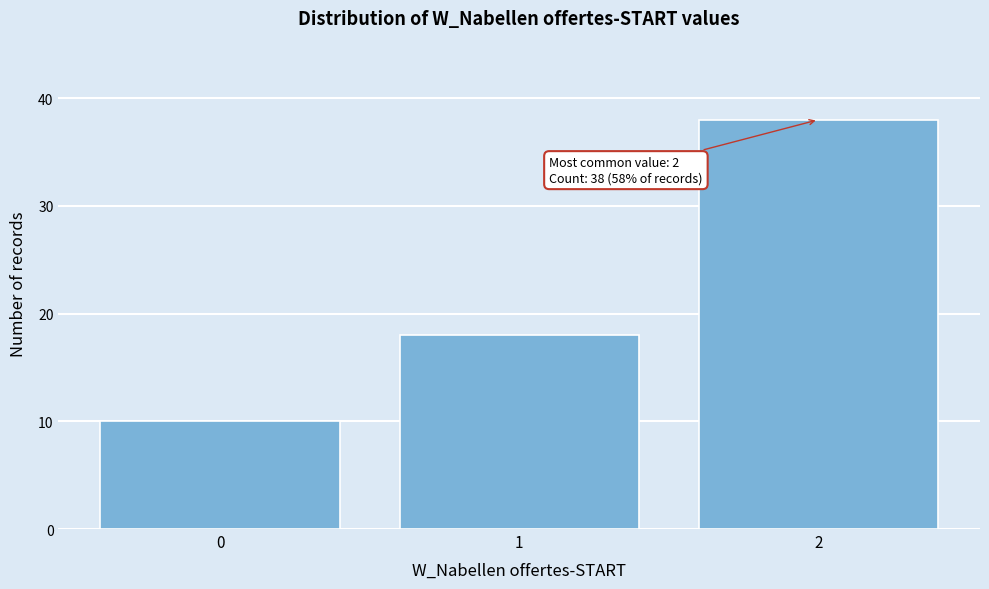

Reading right to left, extract all data points from this chart.

38	18	10